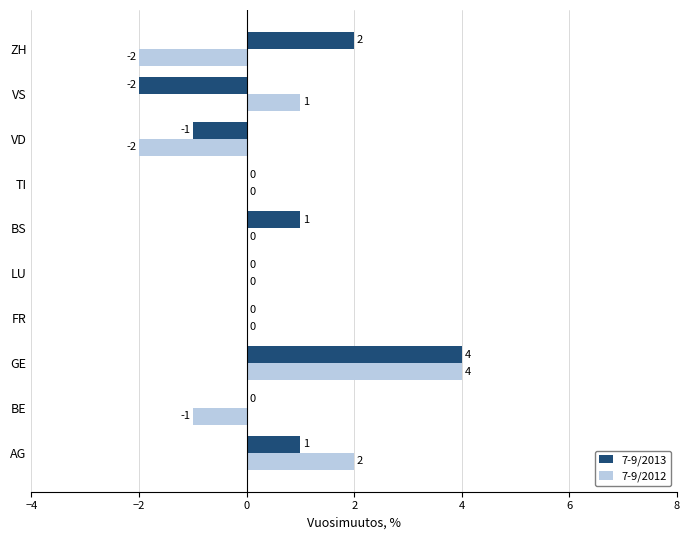

What is the total value across all series at AG?

3